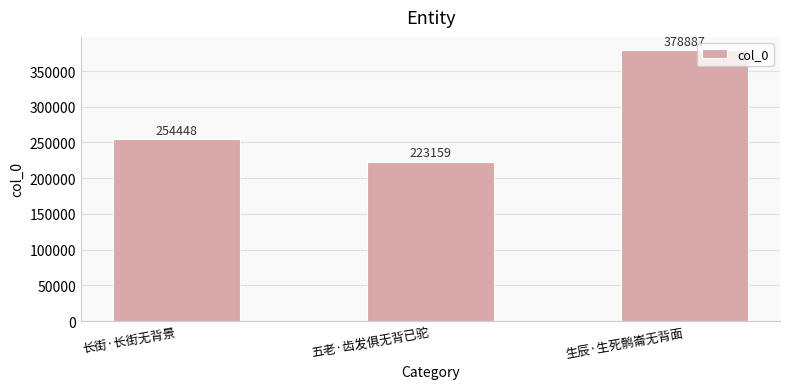

What is the smallest value displayed?

223159